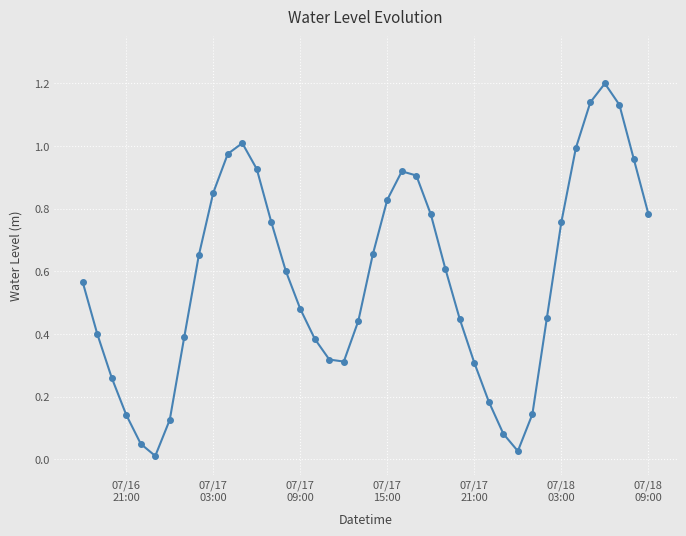

What is the sum of all values?

22.9